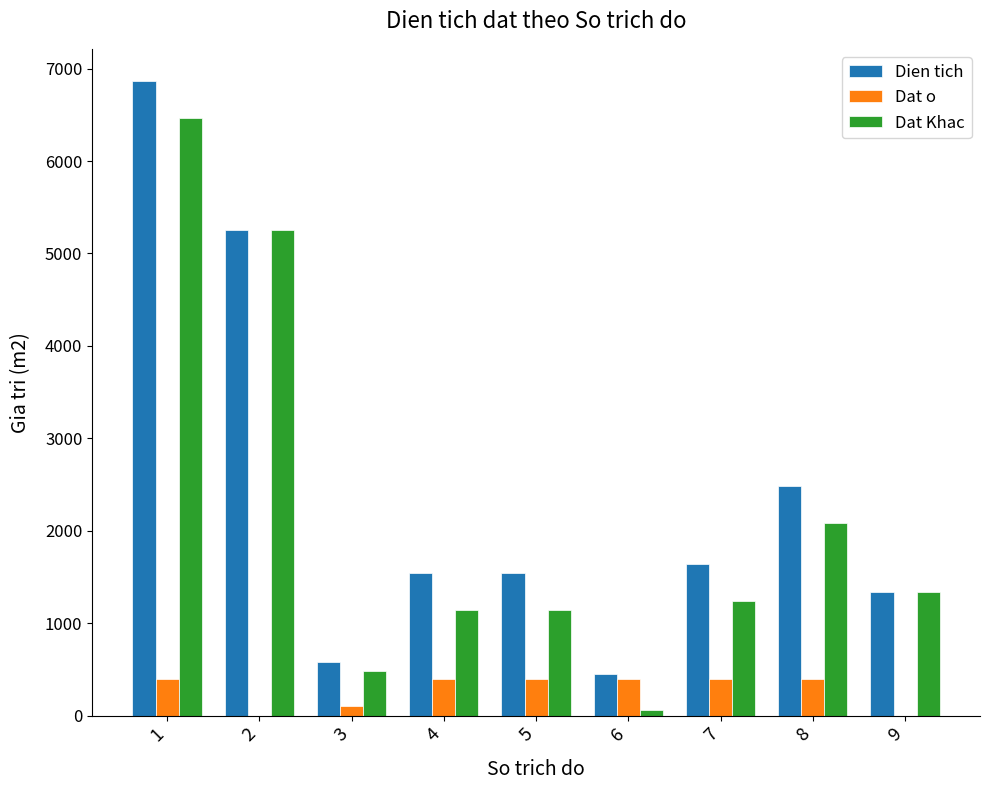

Between 1 and 3, which series saw the biggest shift?

Dien tich